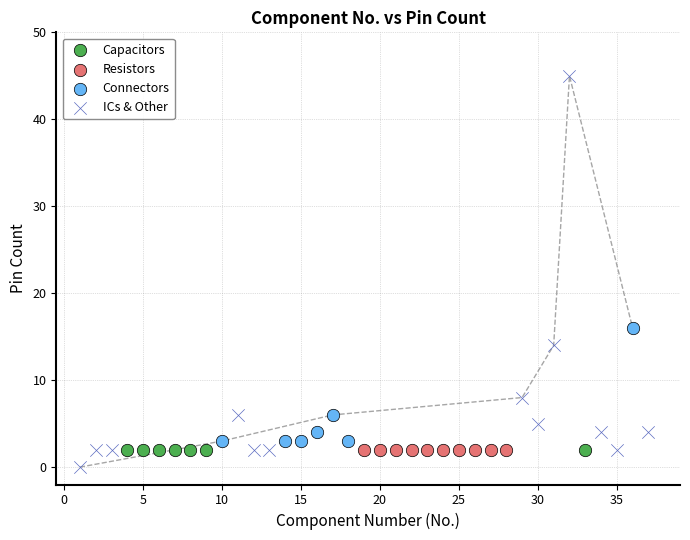

What are all the series names shown in the legend?

Capacitors, Resistors, Connectors, ICs & Other